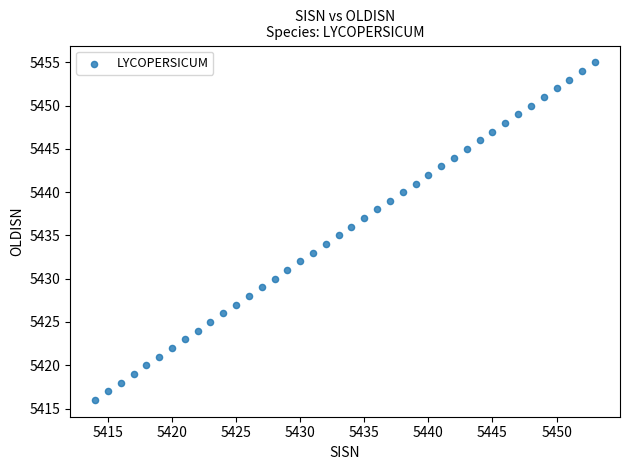

What is the range of Y values (max minus min)?

39